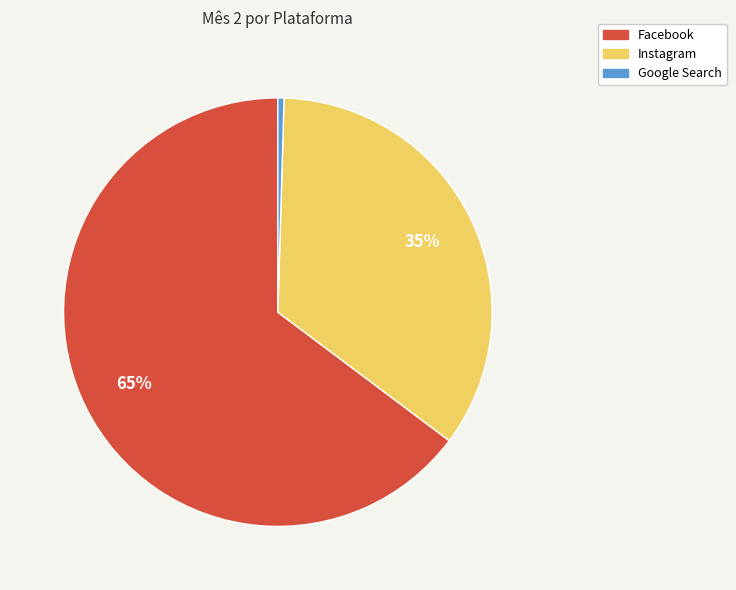

To the nearest percent, what portion does Instagram represent?

35%